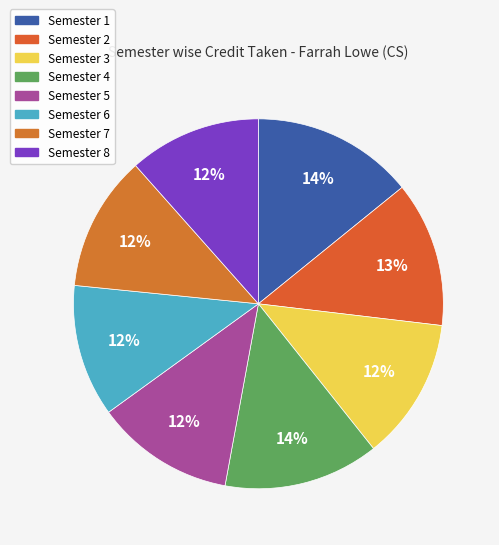

Which has a higher value, Semester 4 or Semester 2?

Semester 4